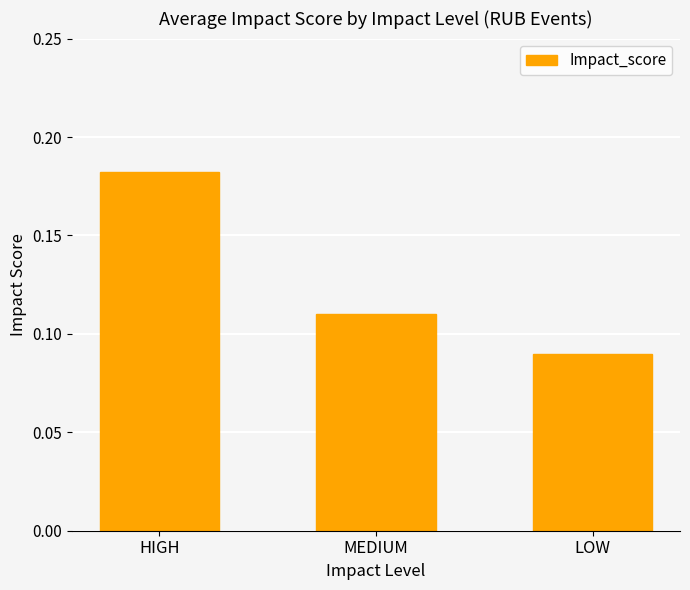

What position from the right is LOW?

1